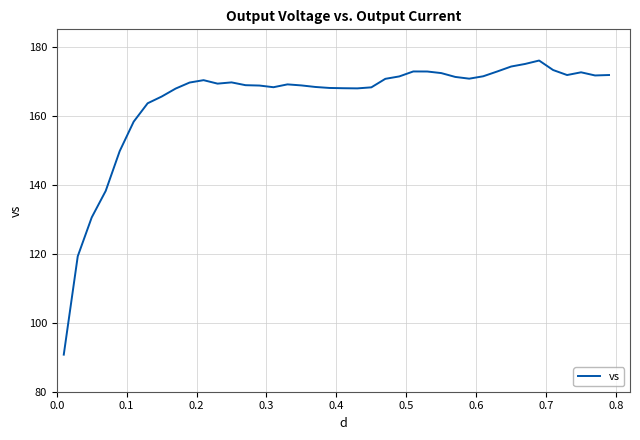

What is the difference between the maximum and minimum values?

85.2